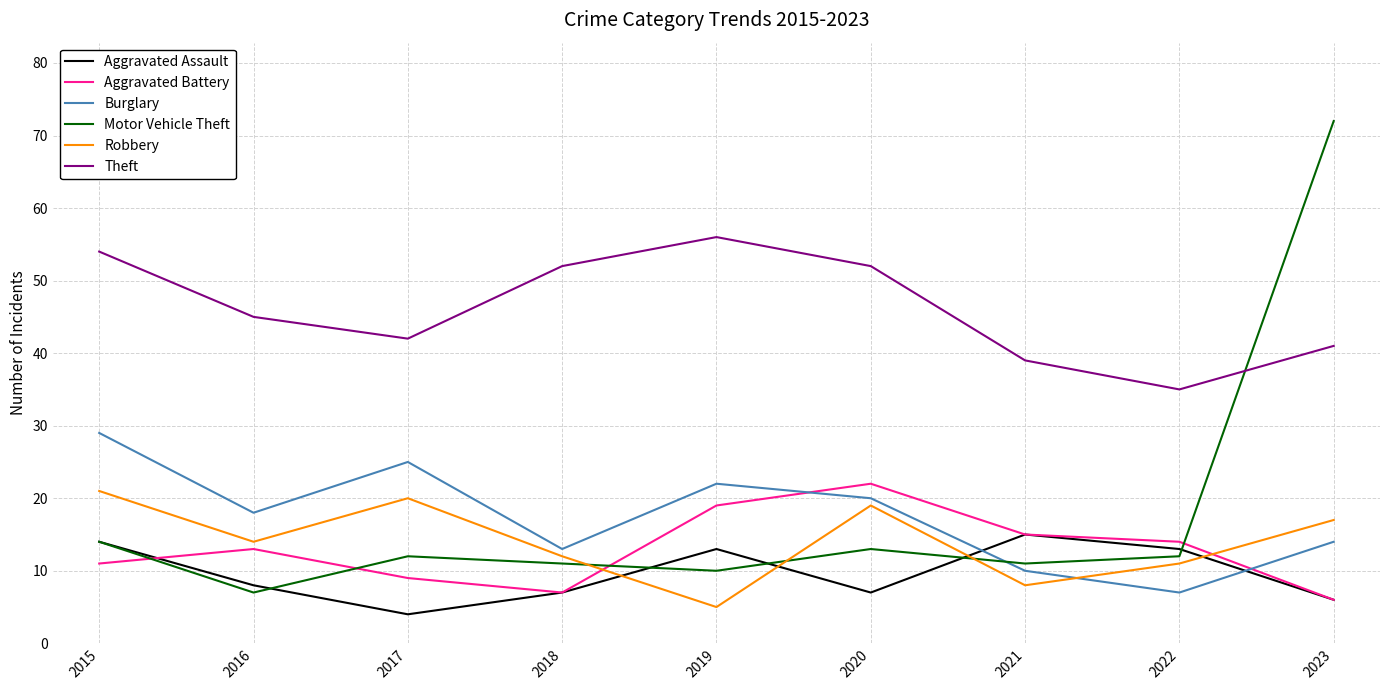

Which label corresponds to the largest value in the chart?

2023